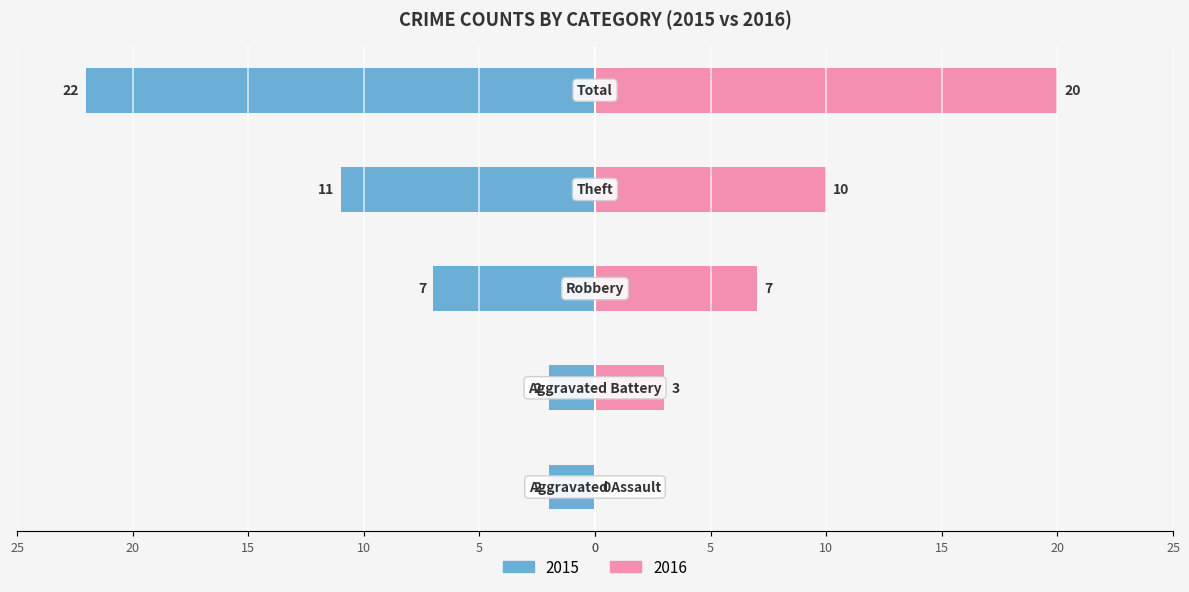

What is the difference between the Left (2015) values at Aggravated Battery and Total?

20